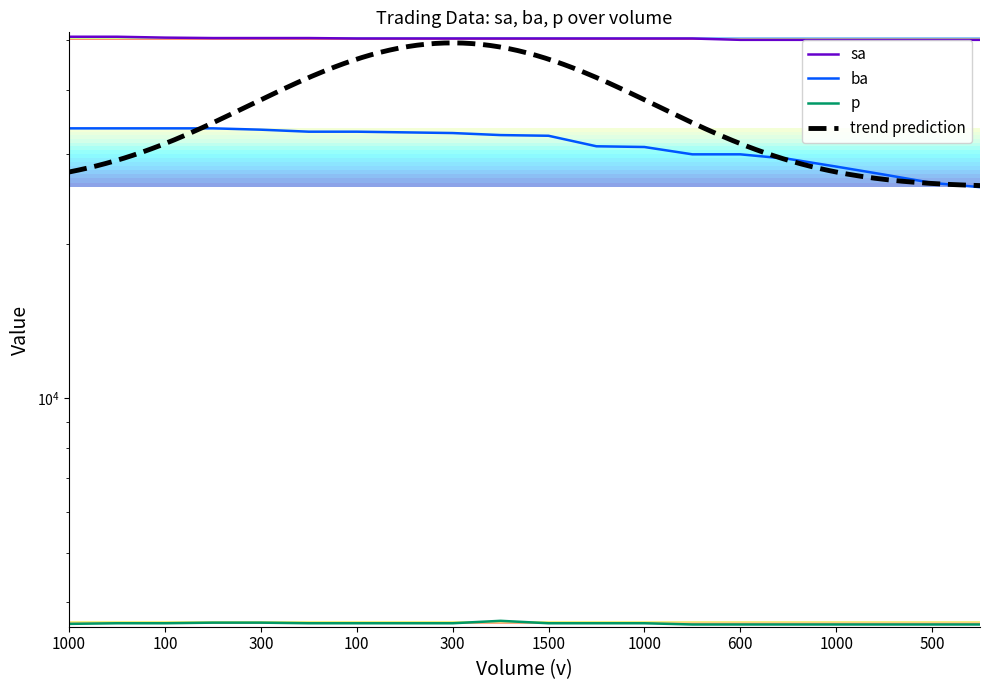

Reading left to right, transcribe all the data shown in this chart.

sa: 50700	50700	50500	50400	50400	50400	50300	50300	50300	50300	50300	50300	50300	50300	50000	50000	50000	50000	50000	50000
ba: 33600	33600	33600	33600	33400	33100	33100	33000	32900	32600	32500	31000	30900	29900	29900	29300	28300	27300	26300	25800
p: 3630	3640	3640	3650	3650	3640	3640	3640	3640	3680	3640	3640	3640	3620	3620	3620	3620	3620	3620	3620